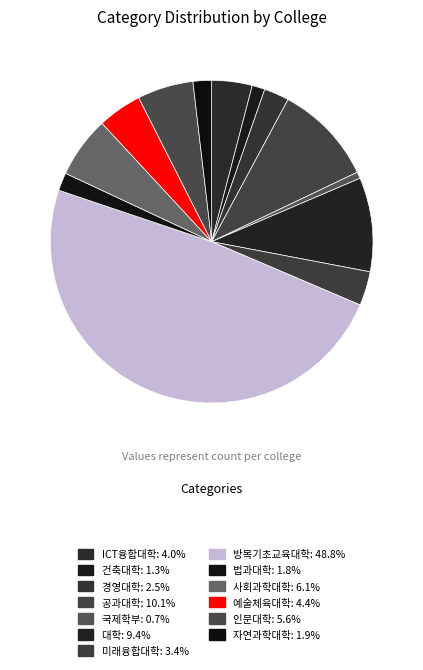

Rank the categories by value from highest to lowest.

방목기초교육대학, 공과대학, 대학, 사회과학대학, 인문대학, 예술체육대학, ICT융합대학, 미래융합대학, 경영대학, 자연과학대학, 법과대학, 건축대학, 국제학부